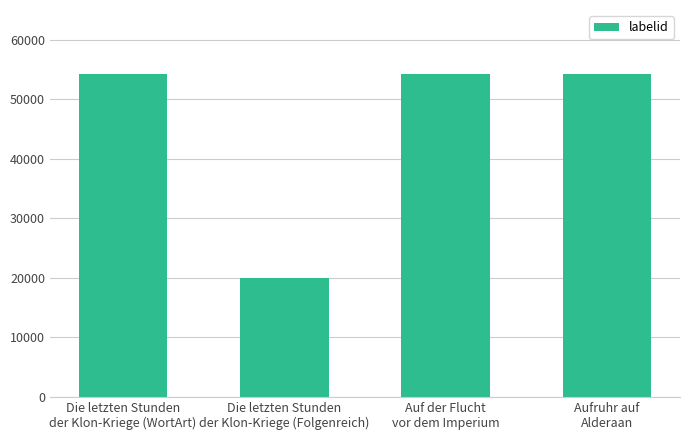

What is the label of the 3rd bar from the right?

Die letzten Stunden
der Klon-Kriege (Folgenreich)